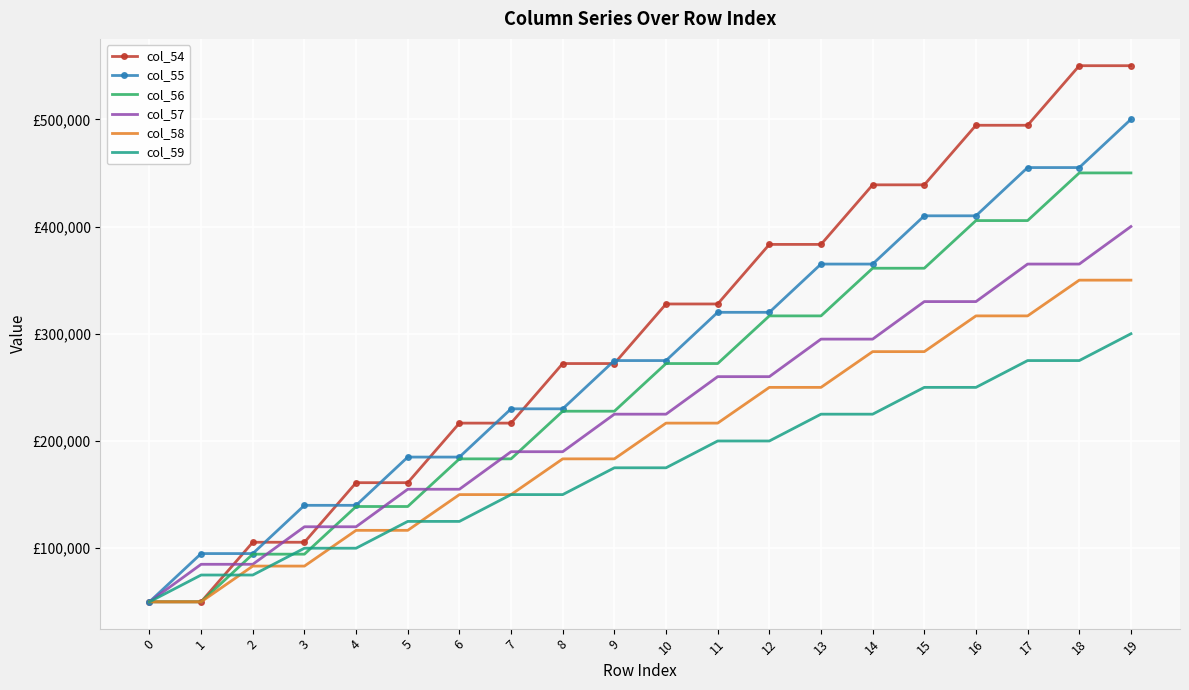

What are all the series names shown in the legend?

col_54, col_55, col_56, col_57, col_58, col_59